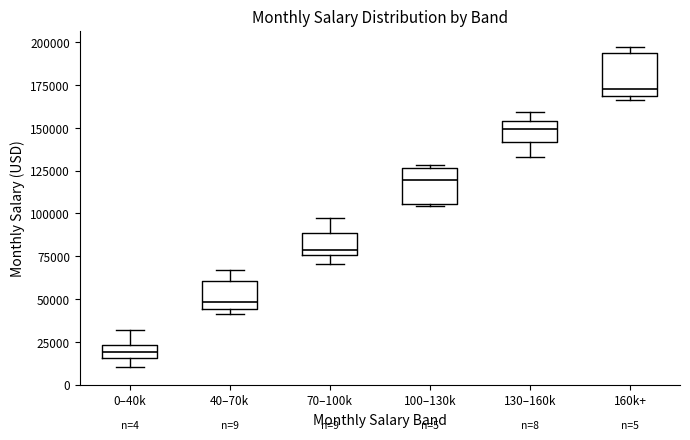

Which box's median line is the lowest?

0–40k